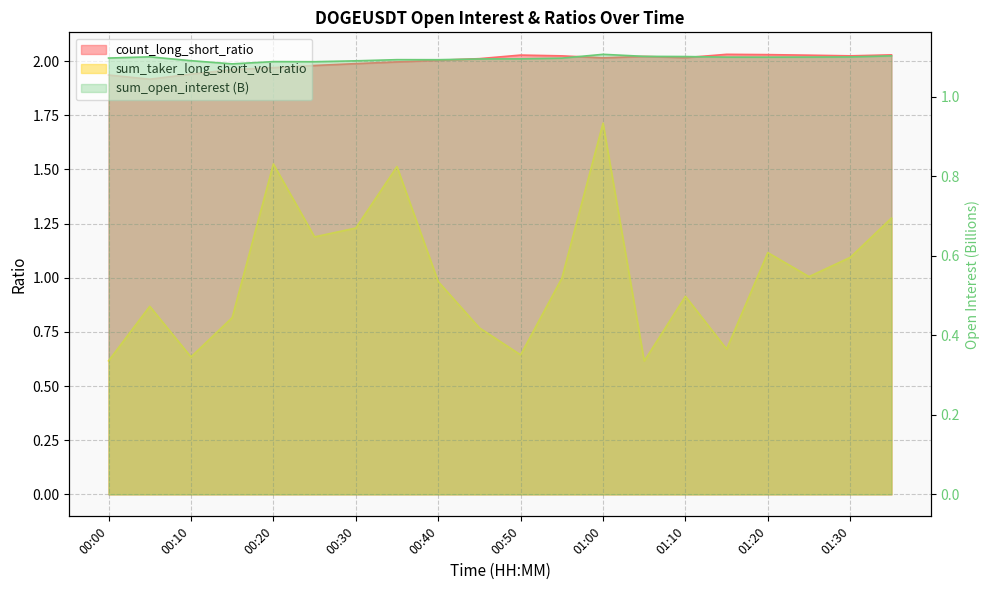

Does the chart have visible grid lines?

Yes